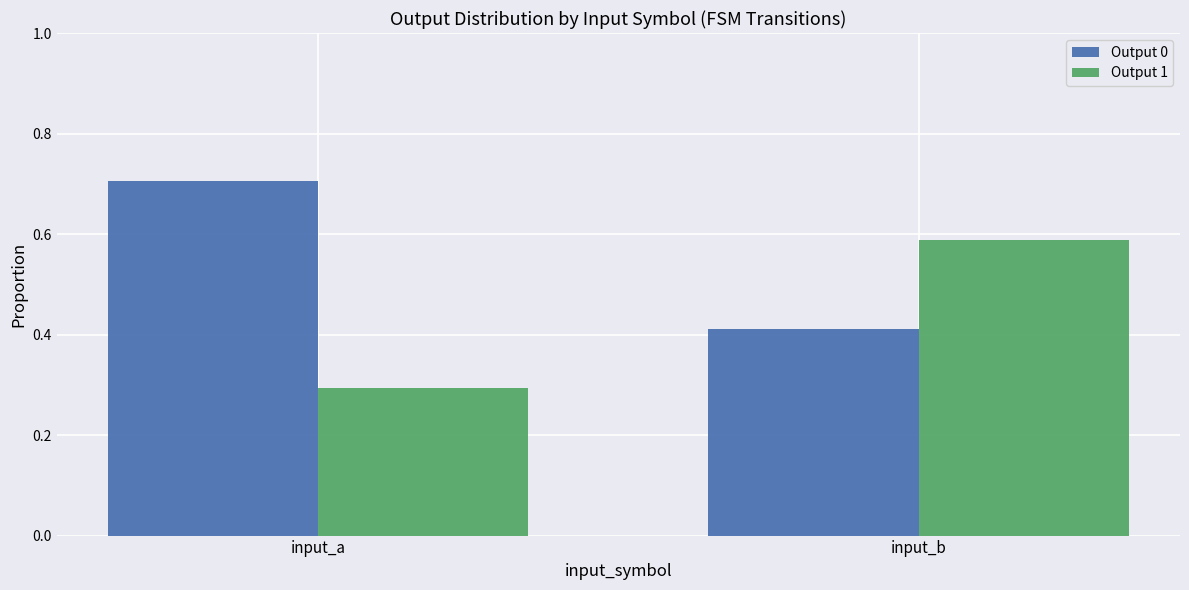

What is the total value across all series at input_a?

1.0